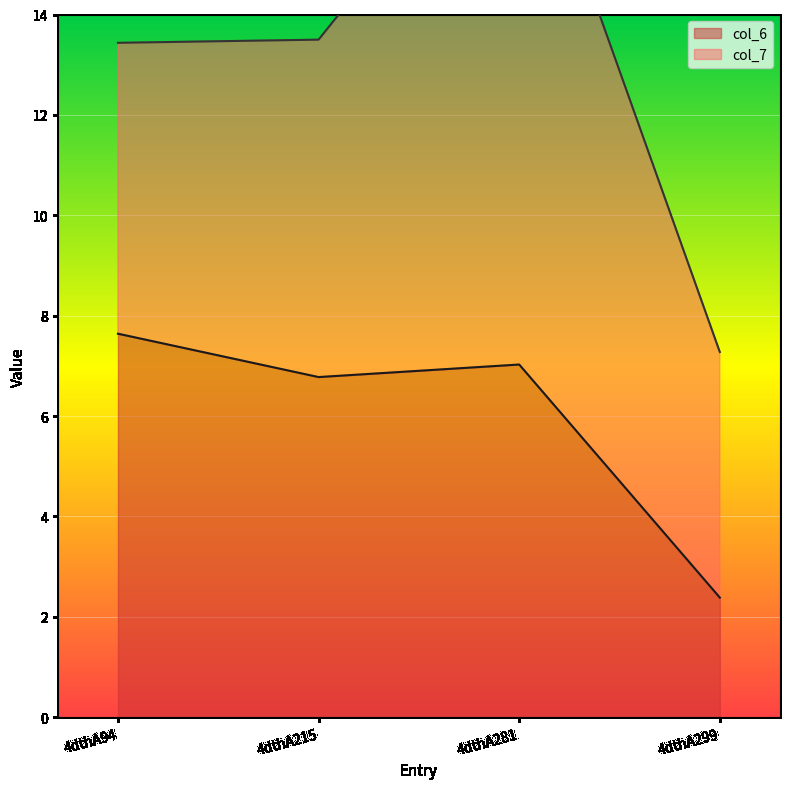

What is the sum of all values?

23.8